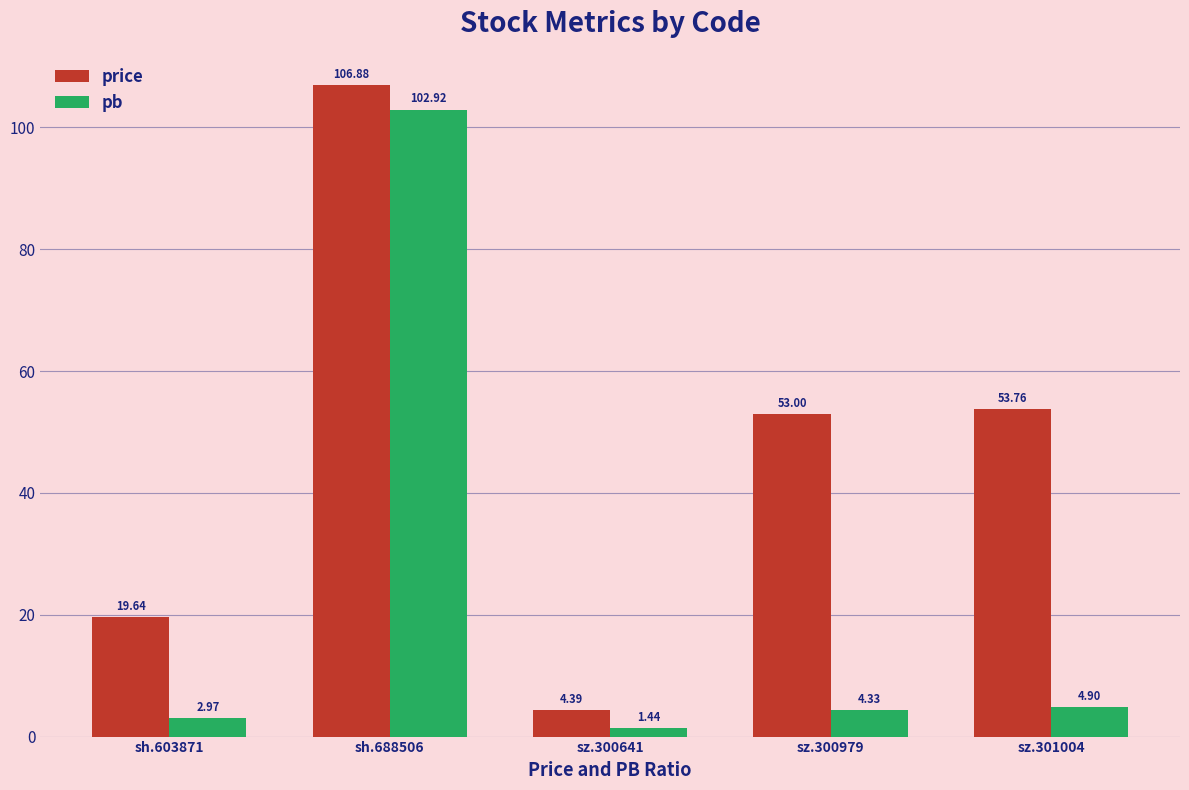

What is the total value across all series at sz.300641?

5.8